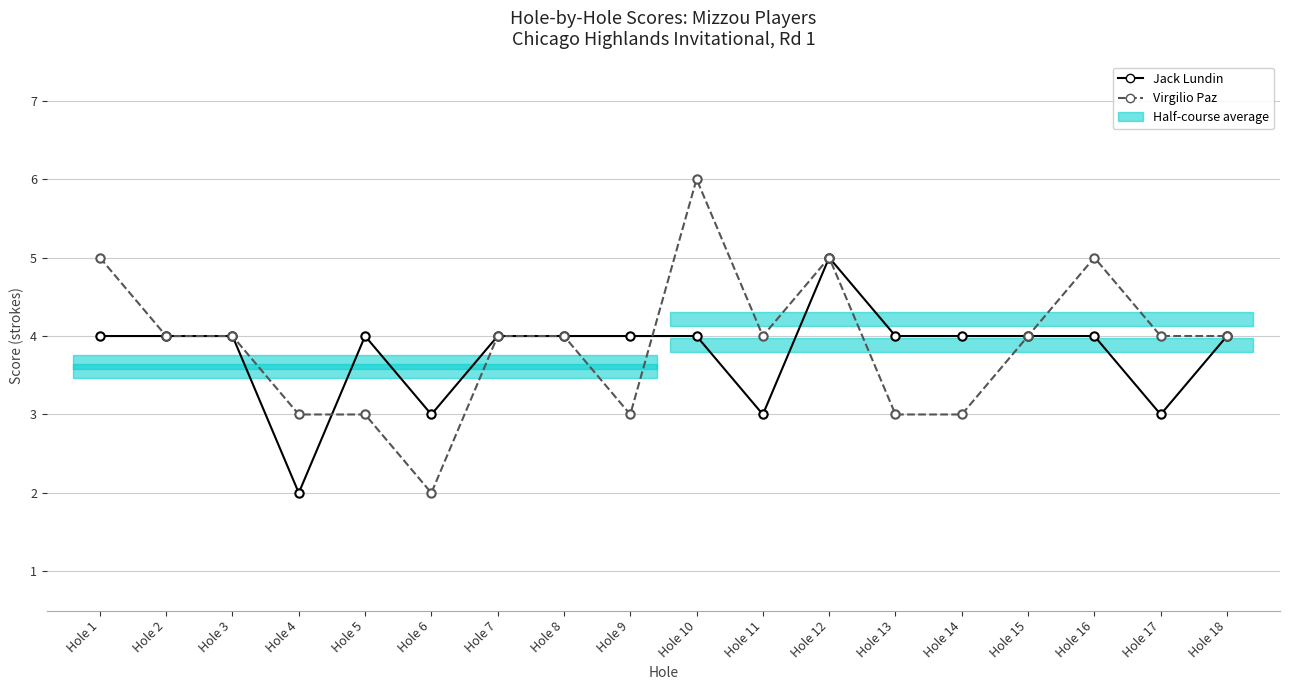

How many interior local valleys does the Virgilio Paz series have?

3